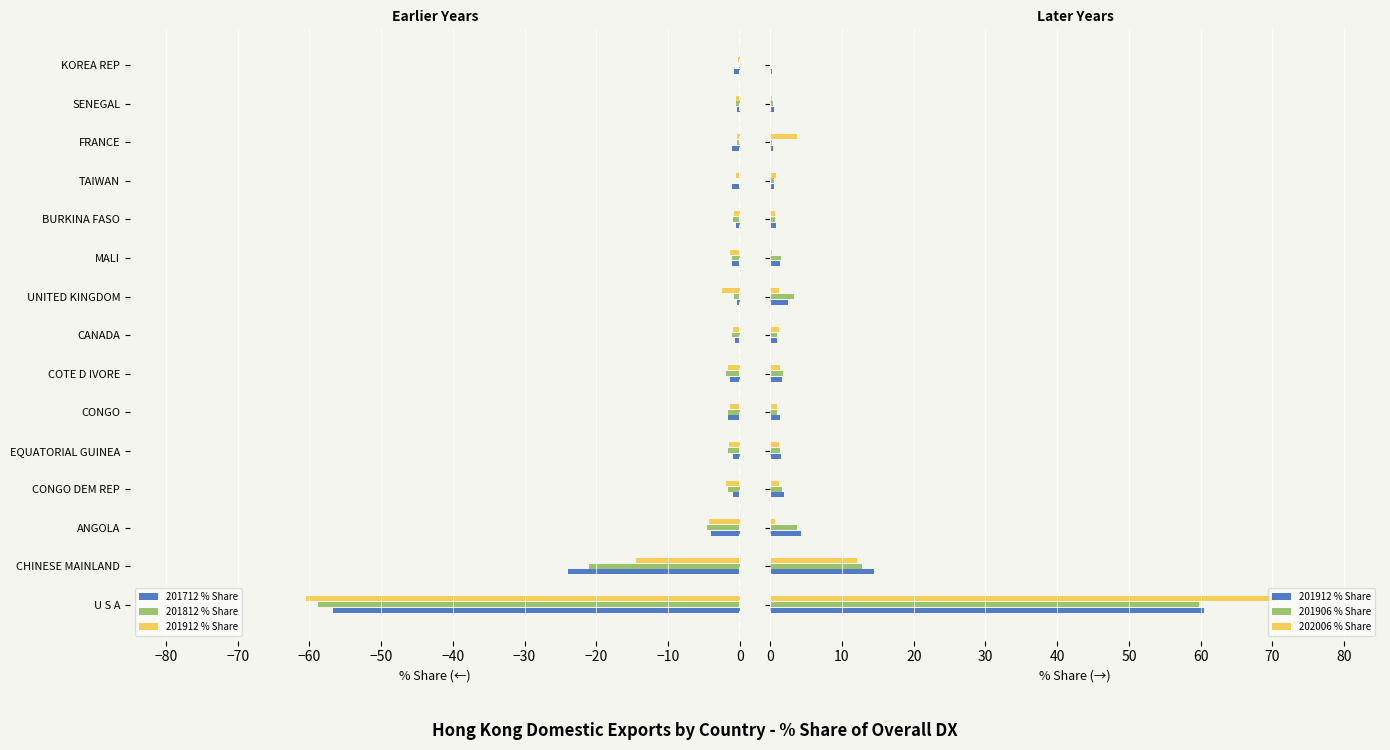

What are all the series names shown in the legend?

201712 % Share, 201812 % Share, 201912 % Share, 201906 % Share, 202006 % Share